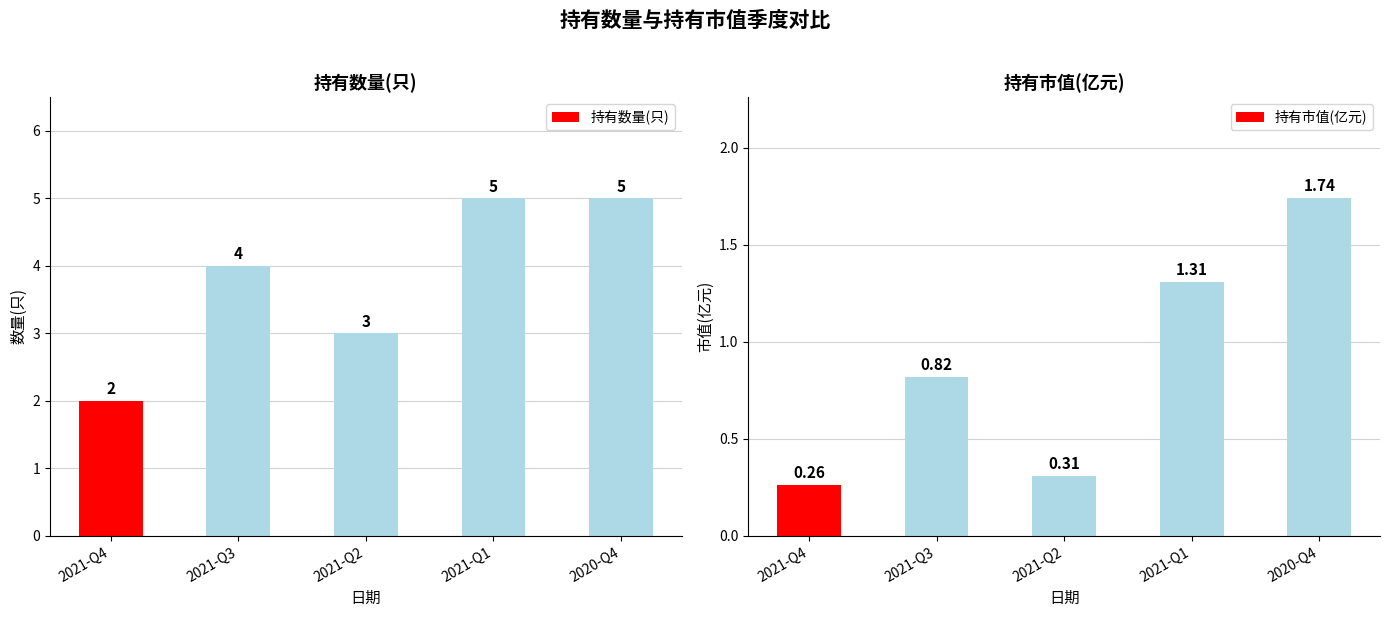

How many bars are there in total?

10